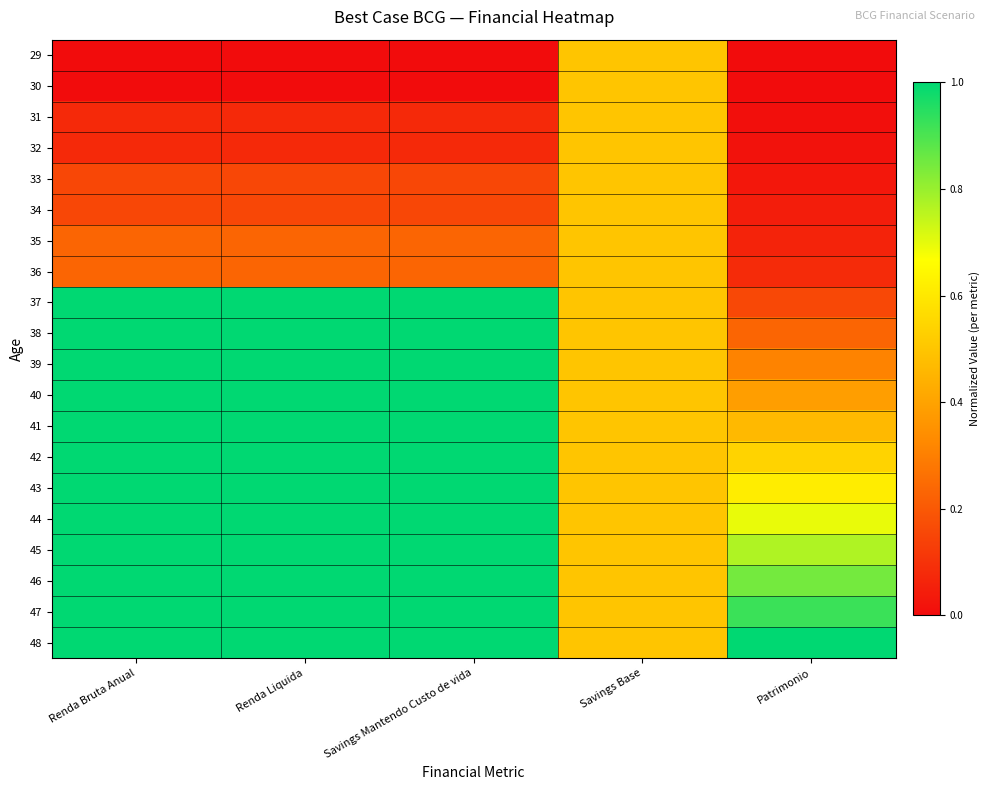

What is the difference between the highest and lowest values at Savings Mantendo Custo de vida?

1.0